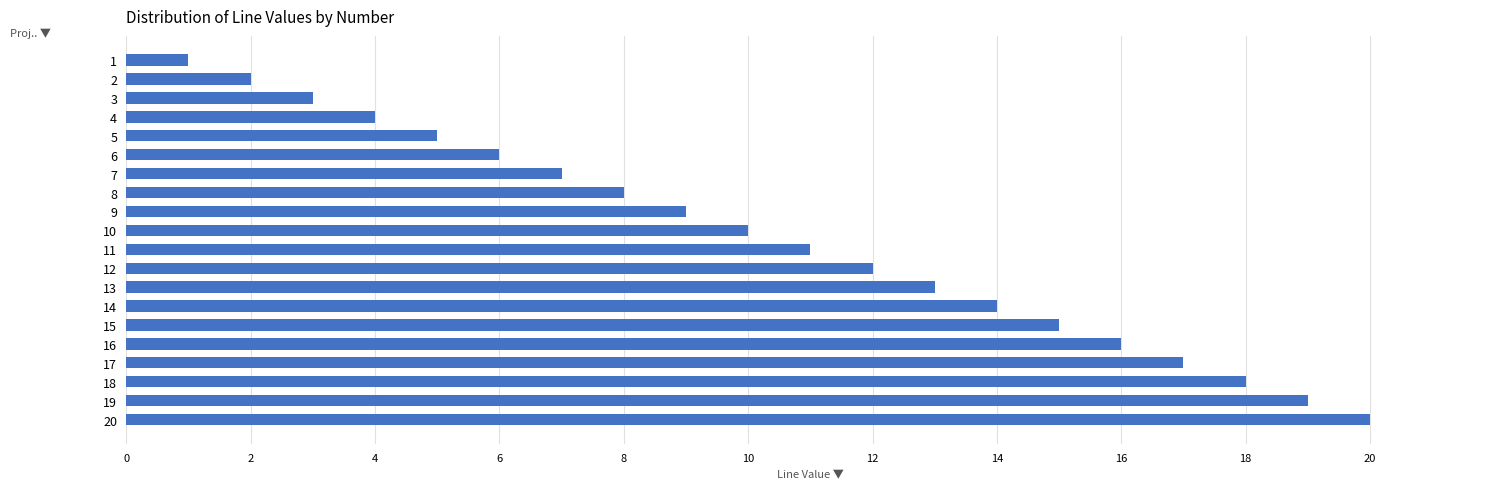

What is the minimum value shown in the chart?

1